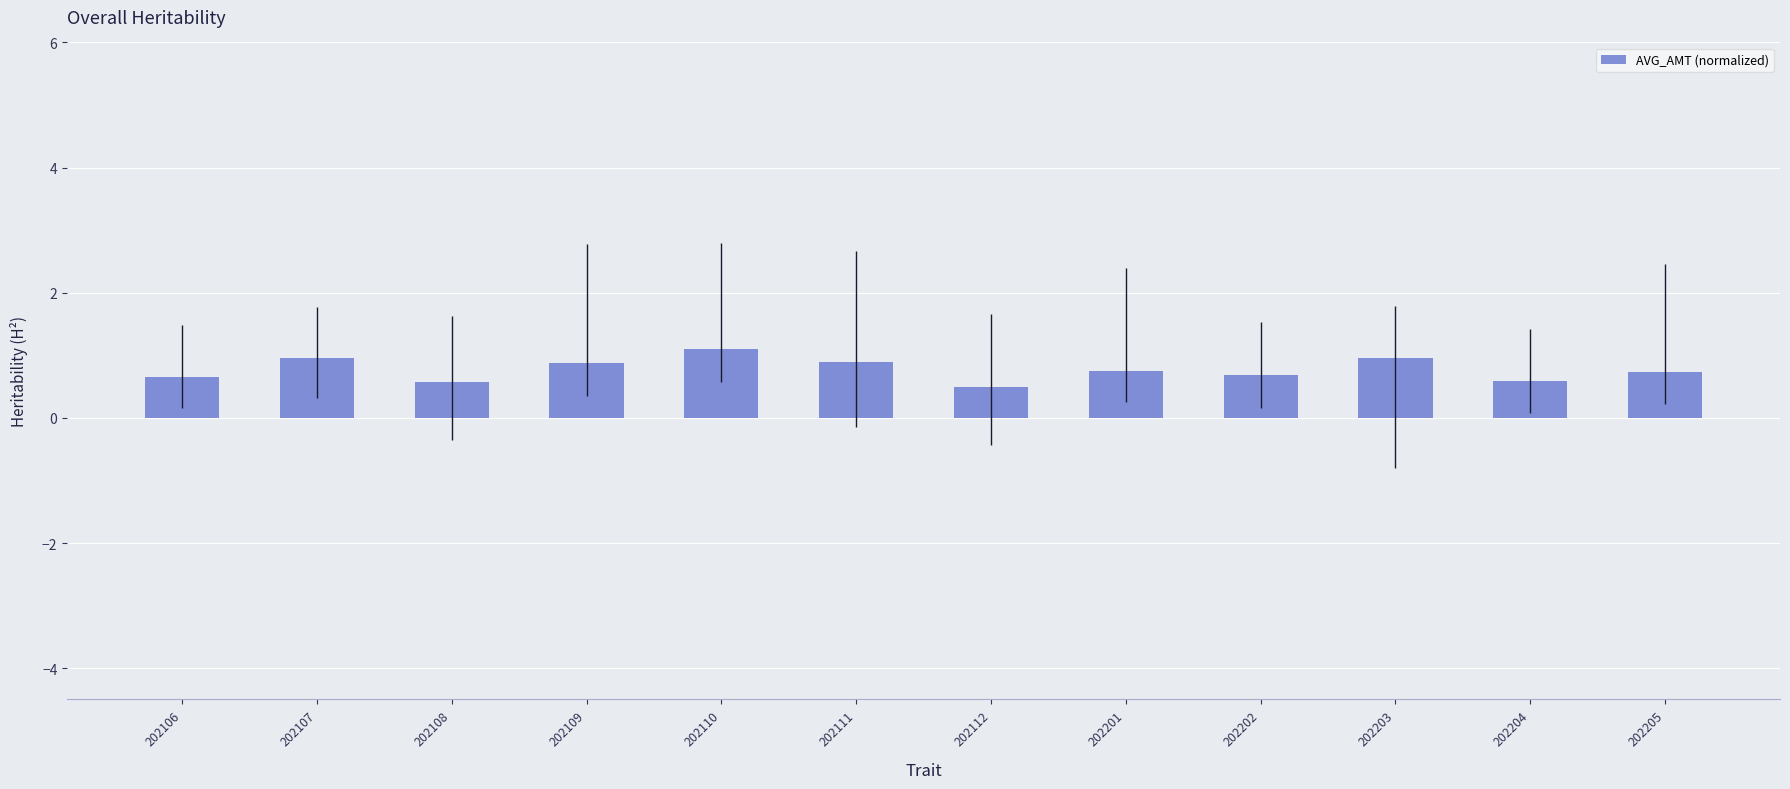

What is the value of the 8th bar from the left?

0.8